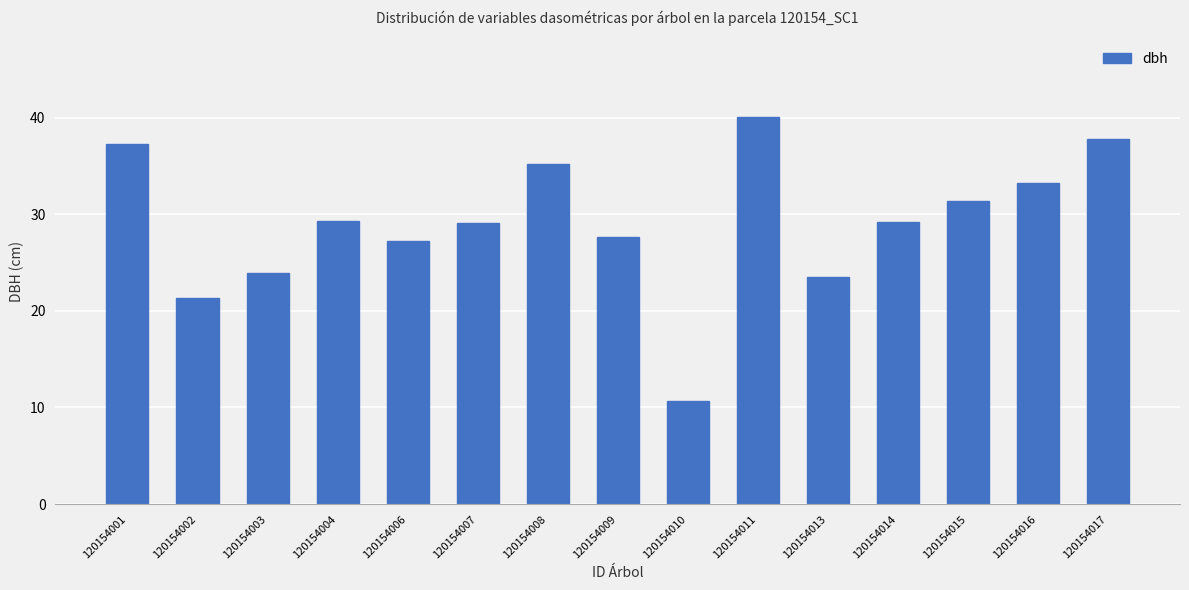

How many bars are there in total?

15